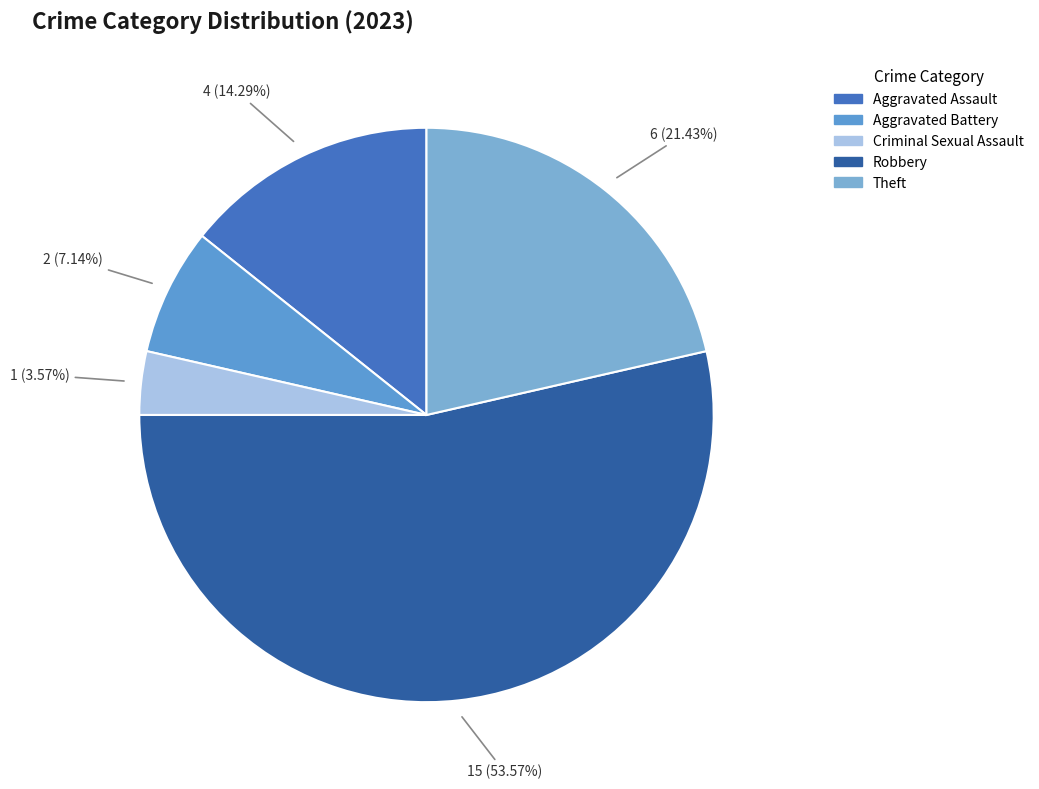

What portion of the pie excludes Aggravated Assault?

85.7%